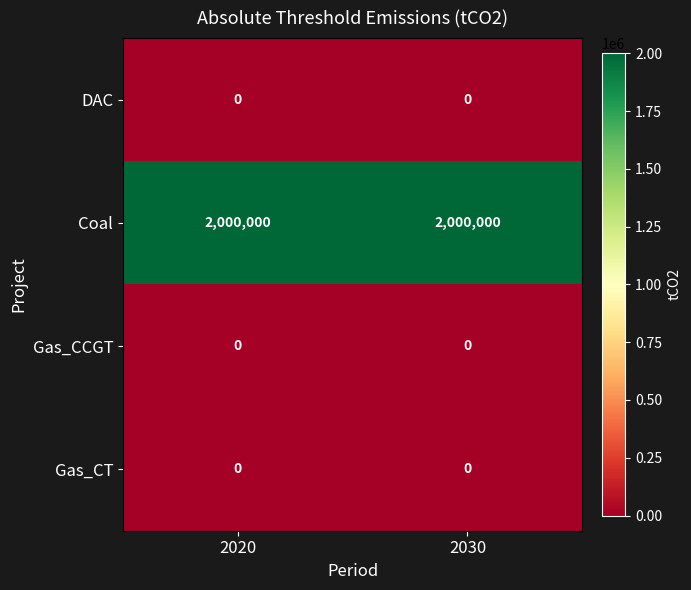

What is the total value across all series at 2020?

2000000